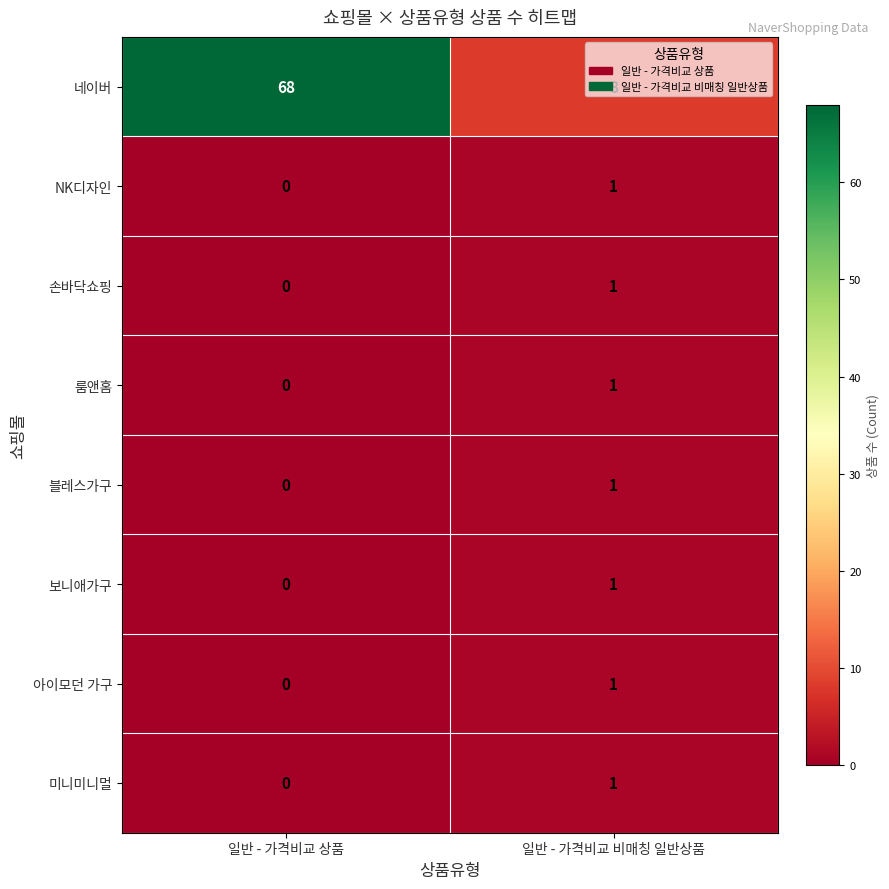

At which category does the chart reach its minimum across all series?

일반 - 가격비교 상품